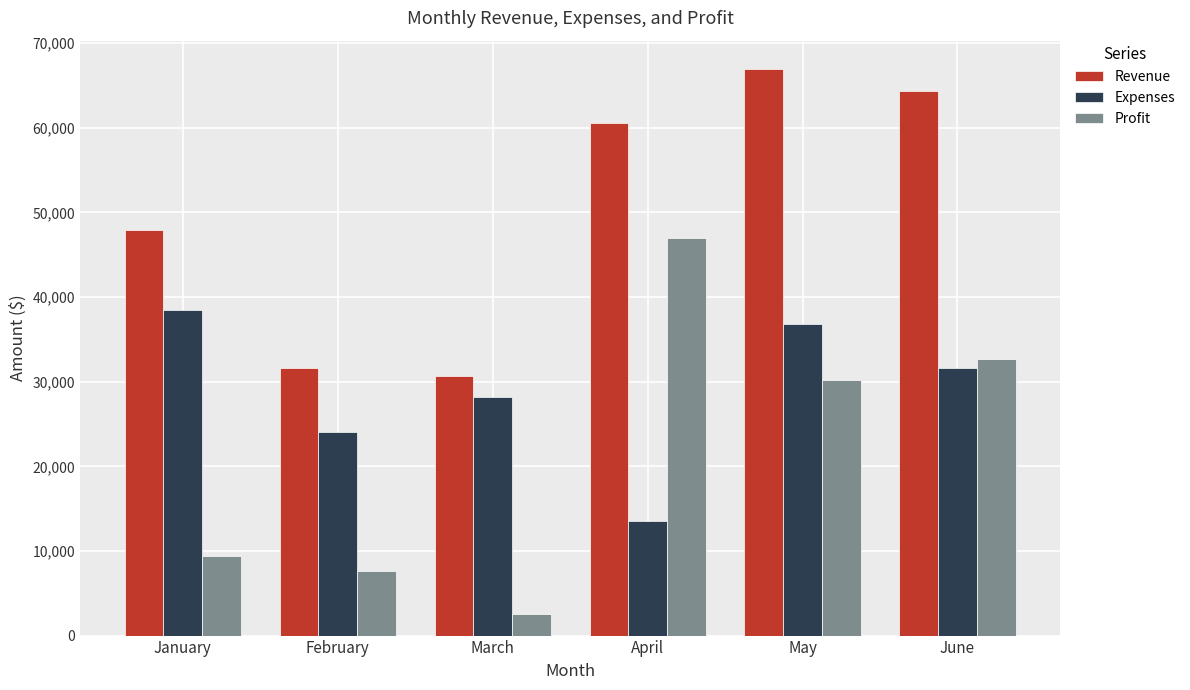

List the series in order of their peak value, highest first.

Revenue, Profit, Expenses